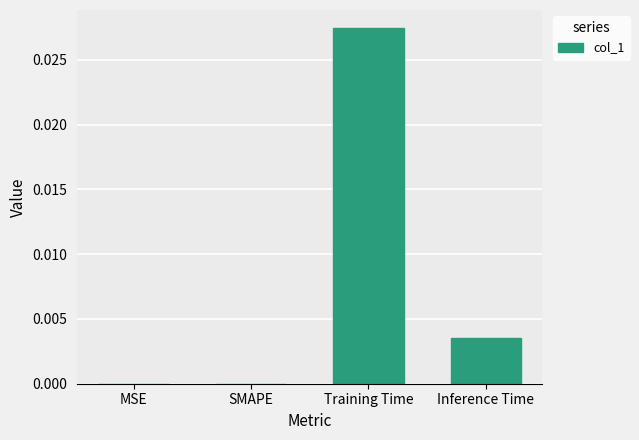

True or false: the data shows 0.0 at Inference Time.

True